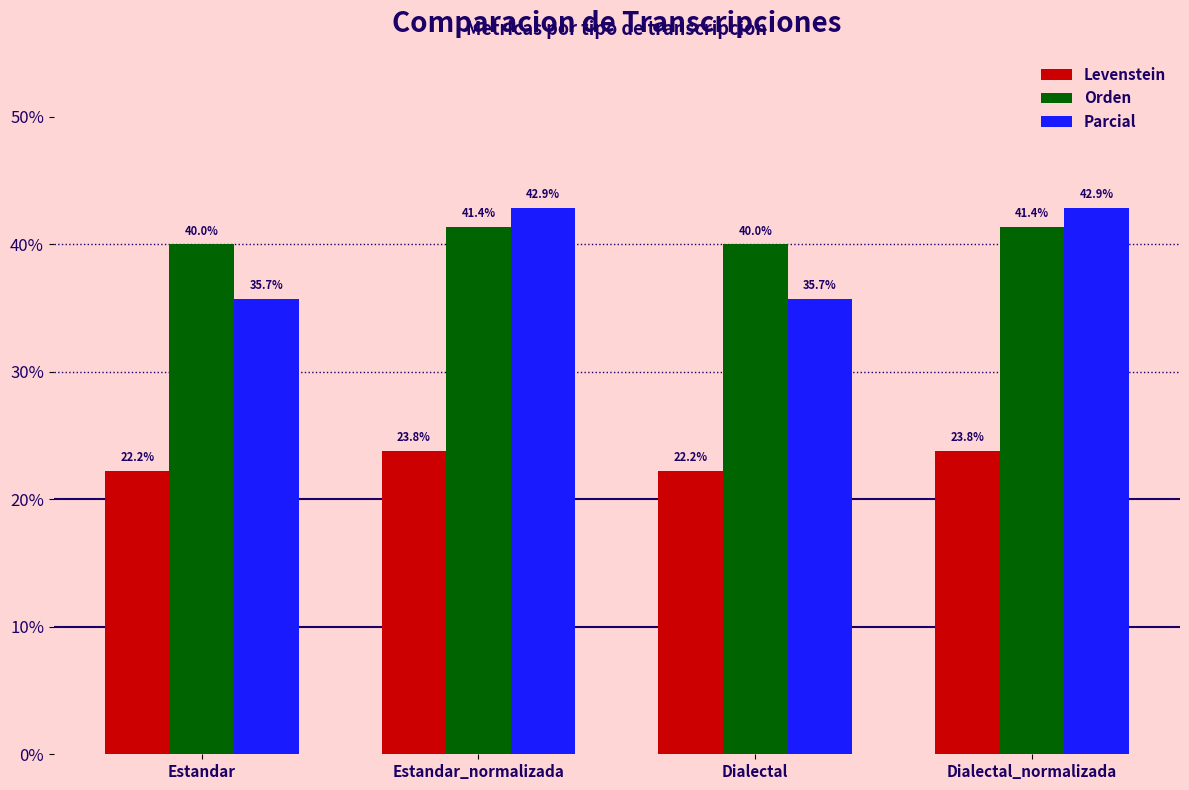

What position from the left is Estandar?

1